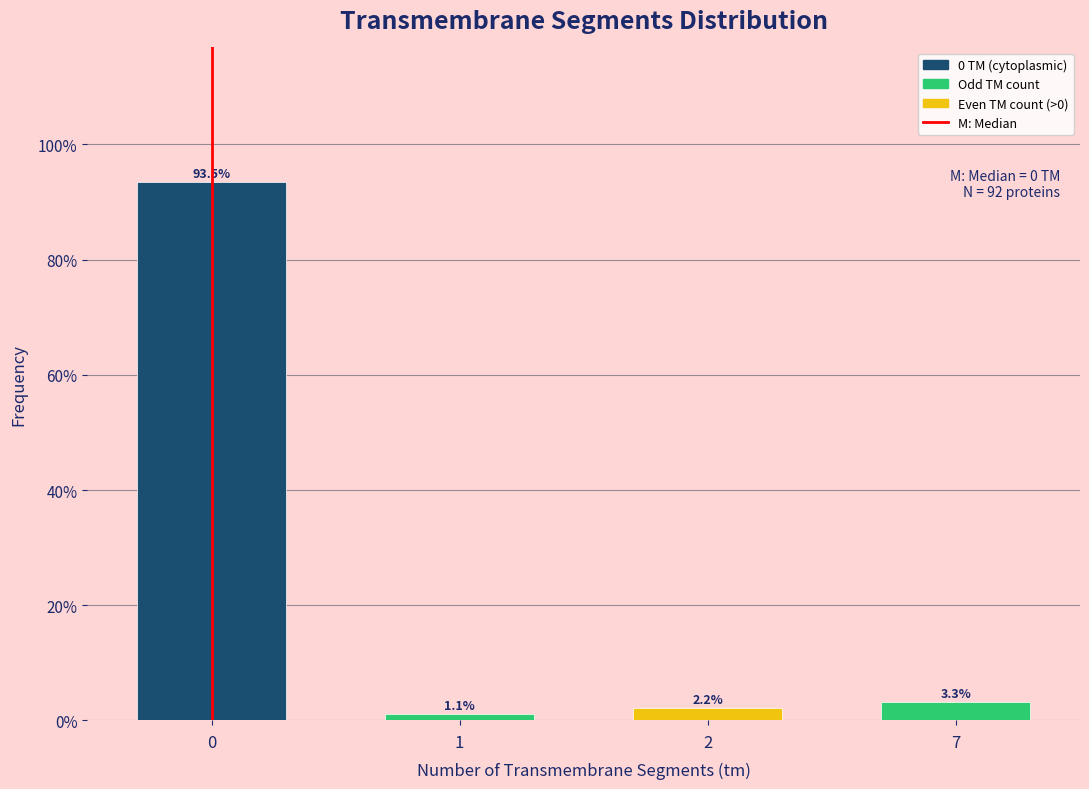

Reading right to left, what are all the values shown in this chart?

3.3	2.2	1.1	93.5